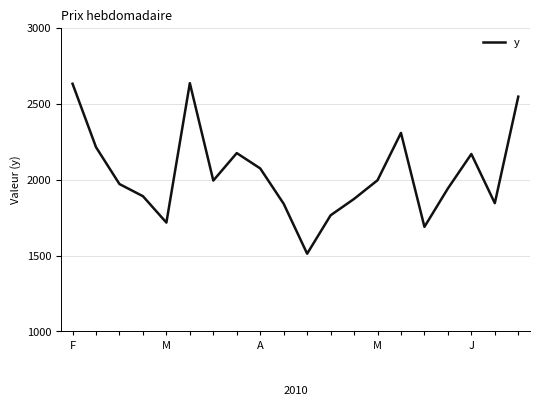

What is the greatest value displayed?

2636